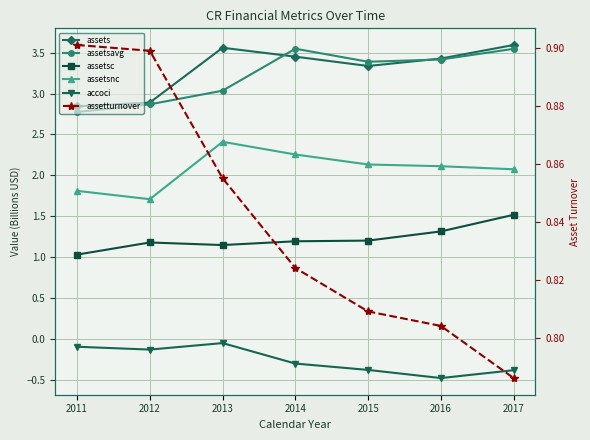

Reading left to right, extract all data points from this chart.

assets: 2011=2.8	2012=2.9	2013=3.6	2014=3.5	2015=3.3	2016=3.4	2017=3.6
assetsavg: 2011=2.8	2012=2.9	2013=3.0	2014=3.5	2015=3.4	2016=3.4	2017=3.5
assetsc: 2011=1.0	2012=1.2	2013=1.1	2014=1.2	2015=1.2	2016=1.3	2017=1.5
assetsnc: 2011=1.8	2012=1.7	2013=2.4	2014=2.3	2015=2.1	2016=2.1	2017=2.1
accoci: 2011=-0.1	2012=-0.1	2013=-0.0	2014=-0.3	2015=-0.4	2016=-0.5	2017=-0.4
assetturnover: 2011=0.9	2012=0.9	2013=0.9	2014=0.8	2015=0.8	2016=0.8	2017=0.8